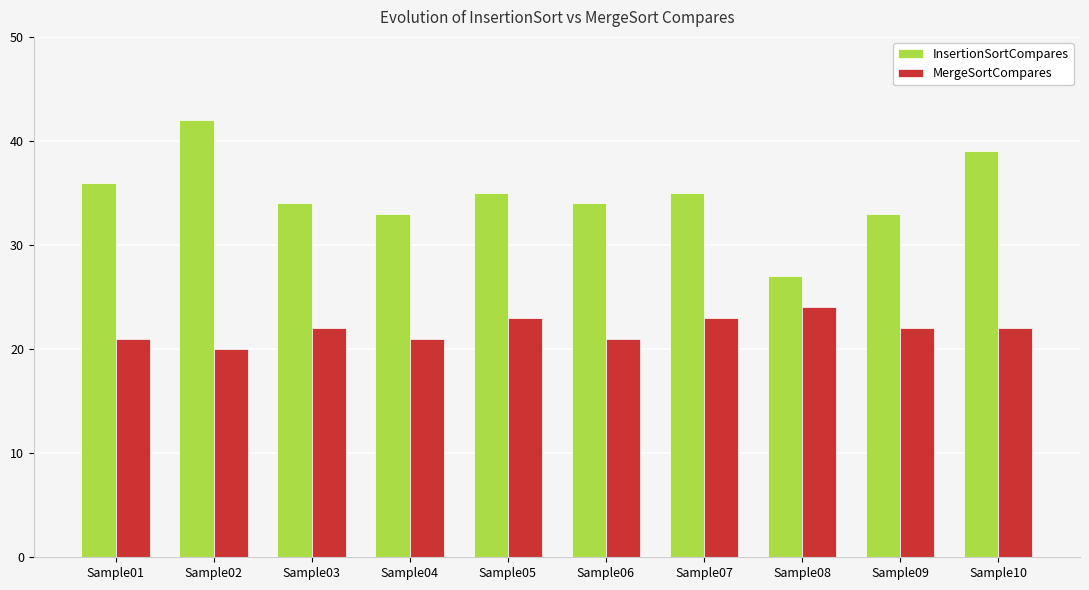

Reading left to right, what are all the values shown in this chart?

InsertionSortCompares: 36	42	34	33	35	34	35	27	33	39
MergeSortCompares: 21	20	22	21	23	21	23	24	22	22